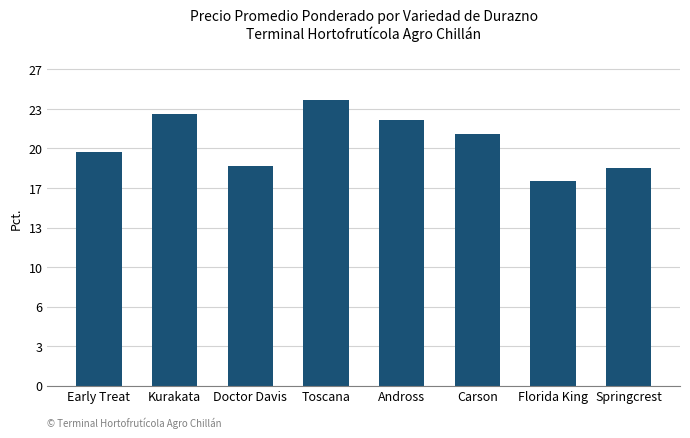

Does the chart contain any negative values?

No